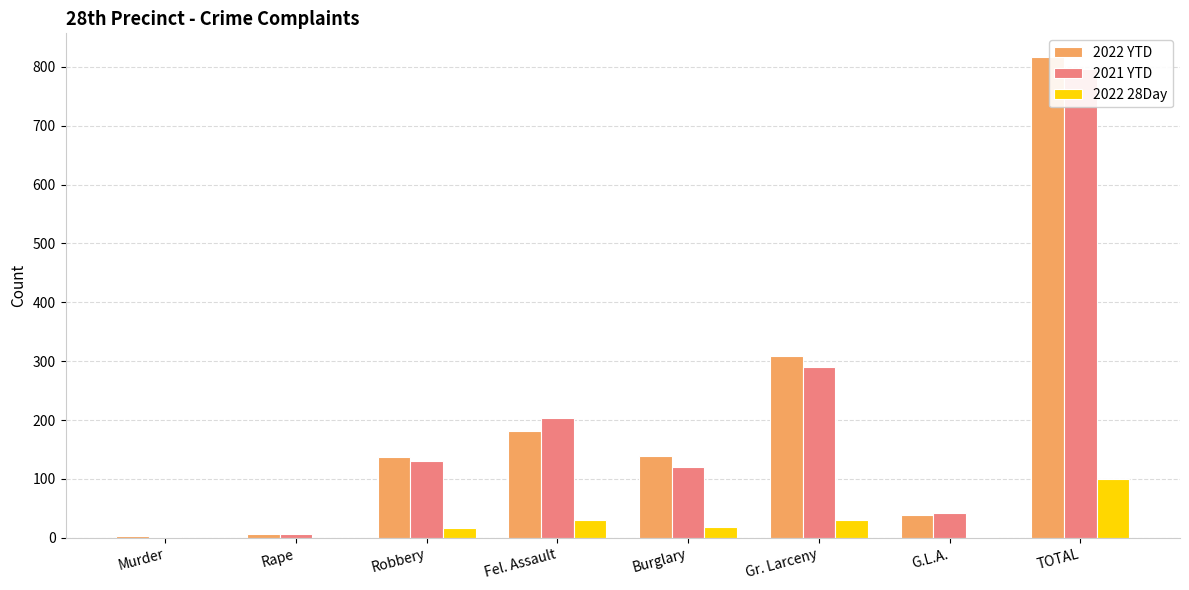

What is the label of the 6th bar from the left?

Gr. Larceny